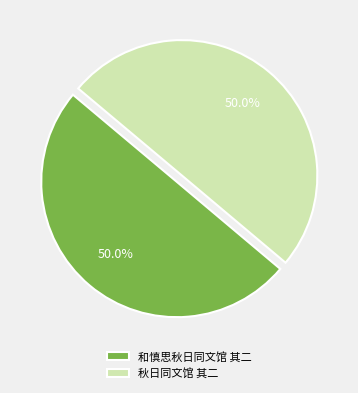

Do 秋日同文馆 其二 and 和慎思秋日同文馆 其二 together represent more than half of the pie?

Yes